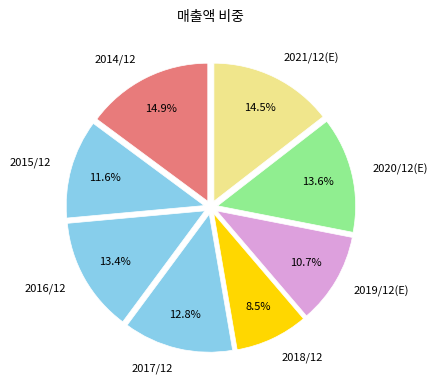

What portion of the pie excludes 2017/12?

87.2%